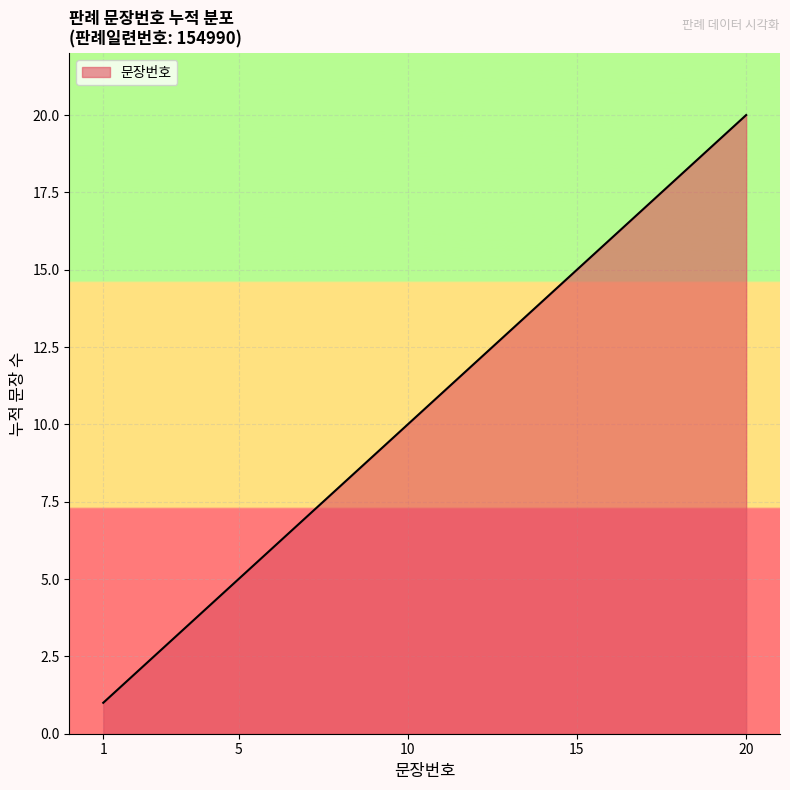

How many lines are shown in the chart?

1